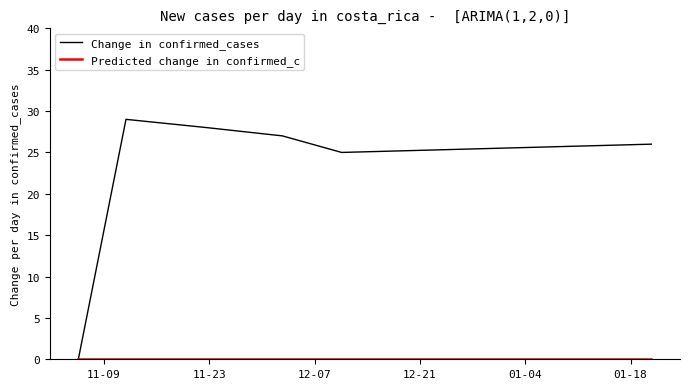

What is the greatest value displayed?

29